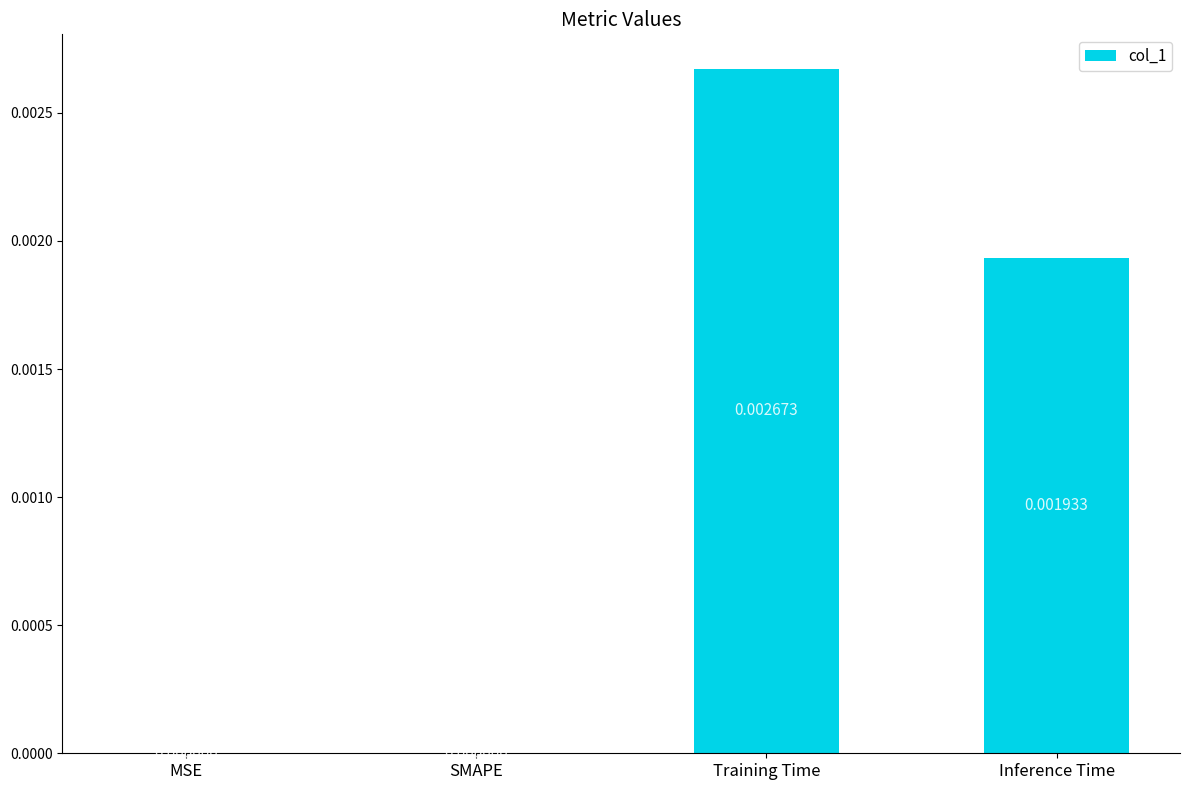

Which has a higher value, SMAPE or Inference Time?

Inference Time